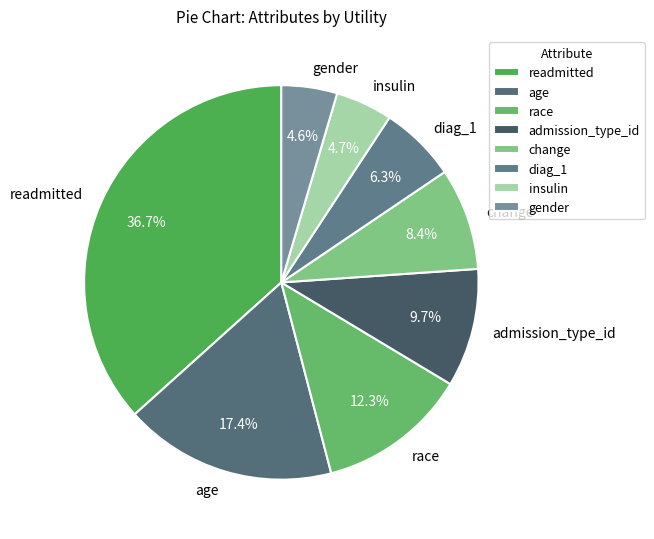

To the nearest percent, what is the combined percentage of readmitted and race?

49%